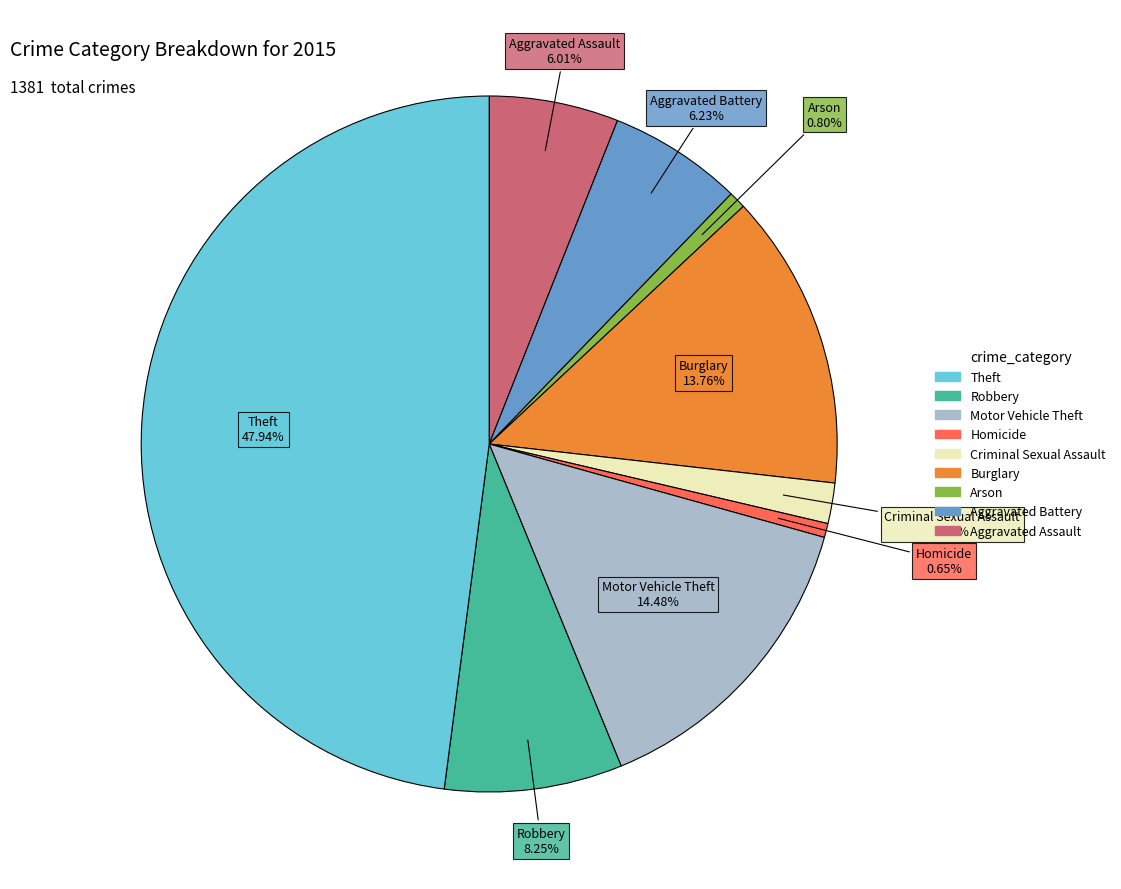

Is there a majority slice in this chart?

No